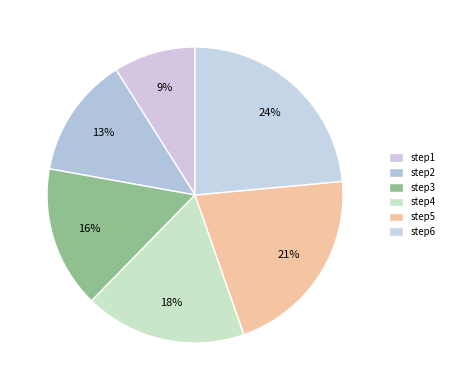

To the nearest percent, what percentage of the pie is step3?

16%